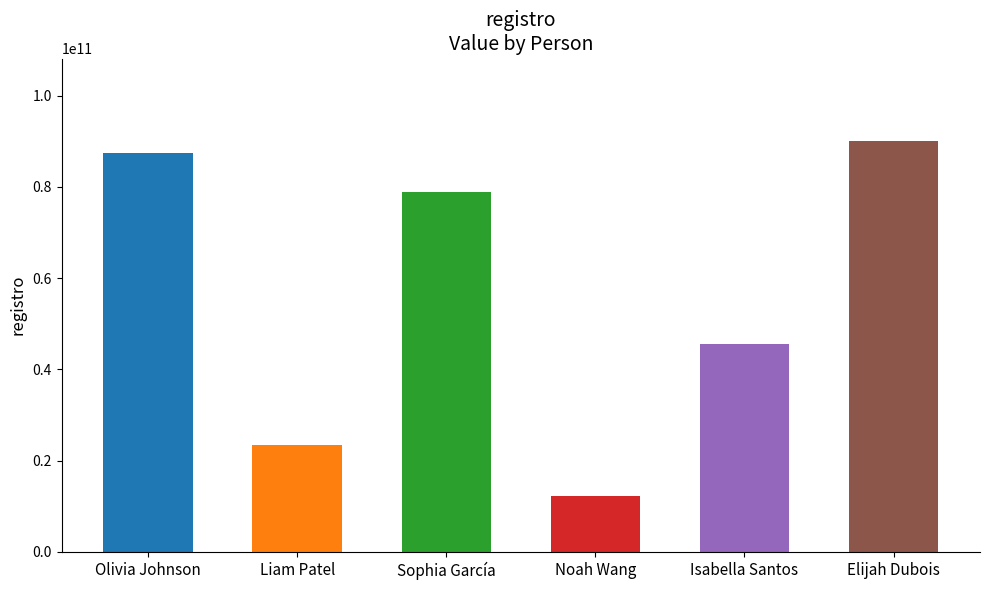

What is the difference between the second highest and second lowest values?

63975401642